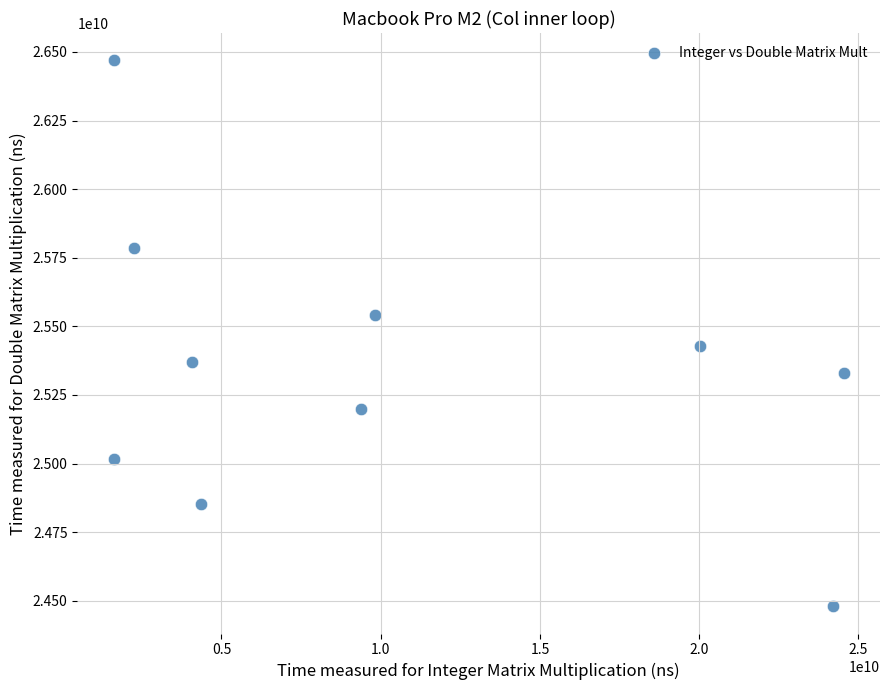

What is the range of X values (max minus min)?

22908537209